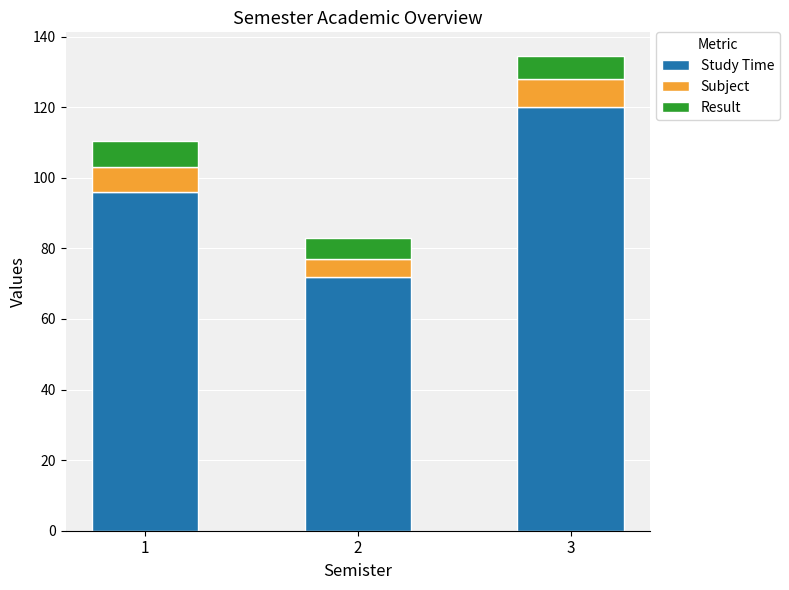

At which category is the sum across all series the highest?

3